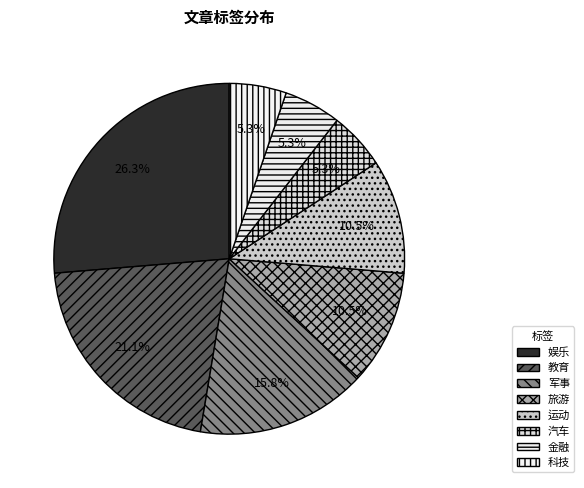

Count the number of slices in the pie.

8